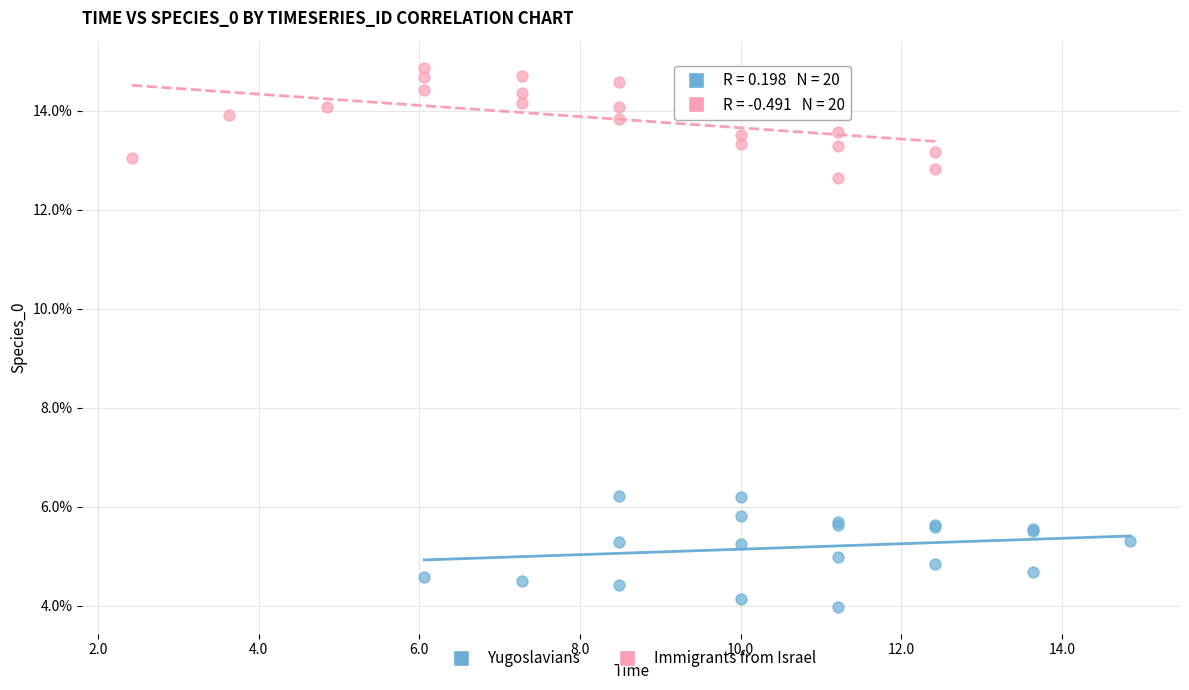

What are all the series names shown in the legend?

Yugoslavians, Immigrants from Israel